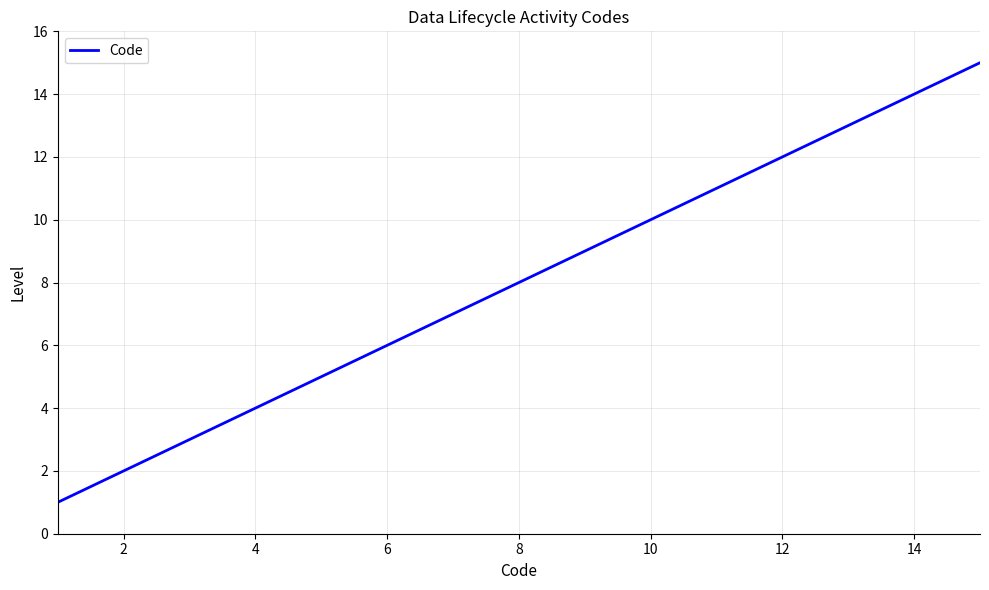

Does the chart display data point markers on the line(s)?

No